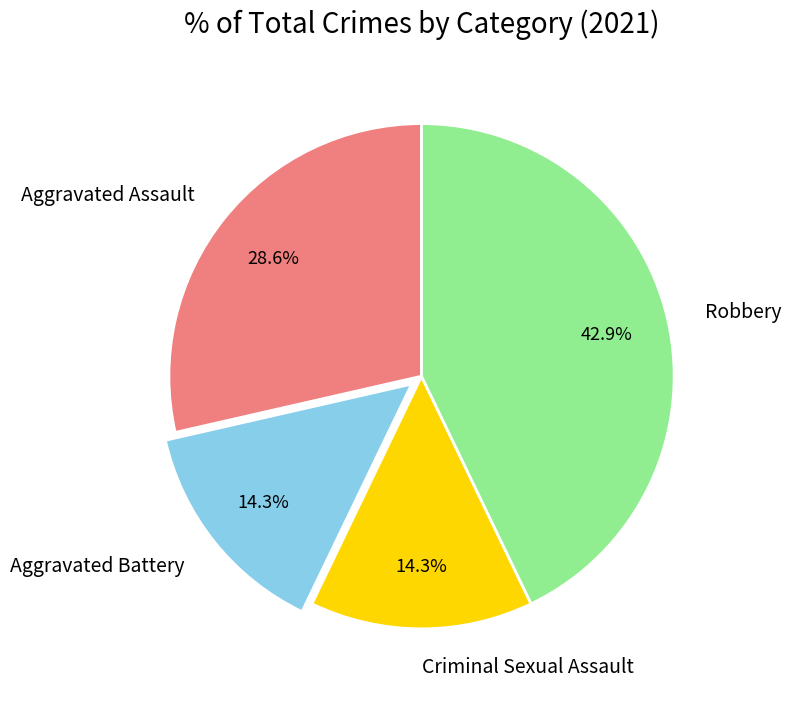

Is it true that Robbery is 1% of the pie?

False